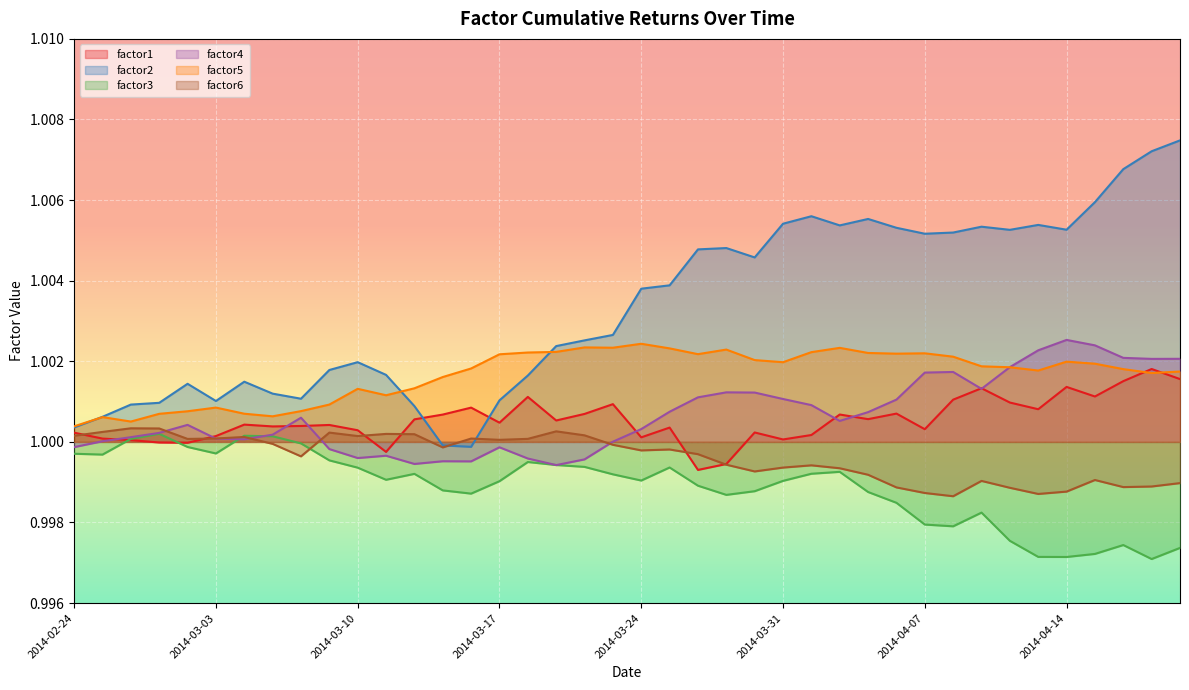

True or false: factor5 and factor4 cross at least once.

True